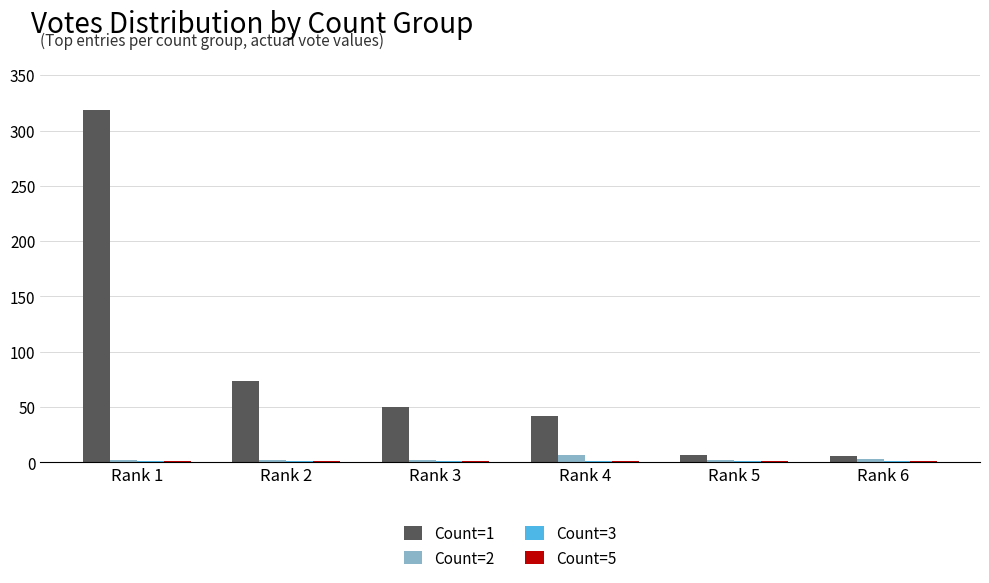

At which label does Count=1 first exceed 50?

Rank 1